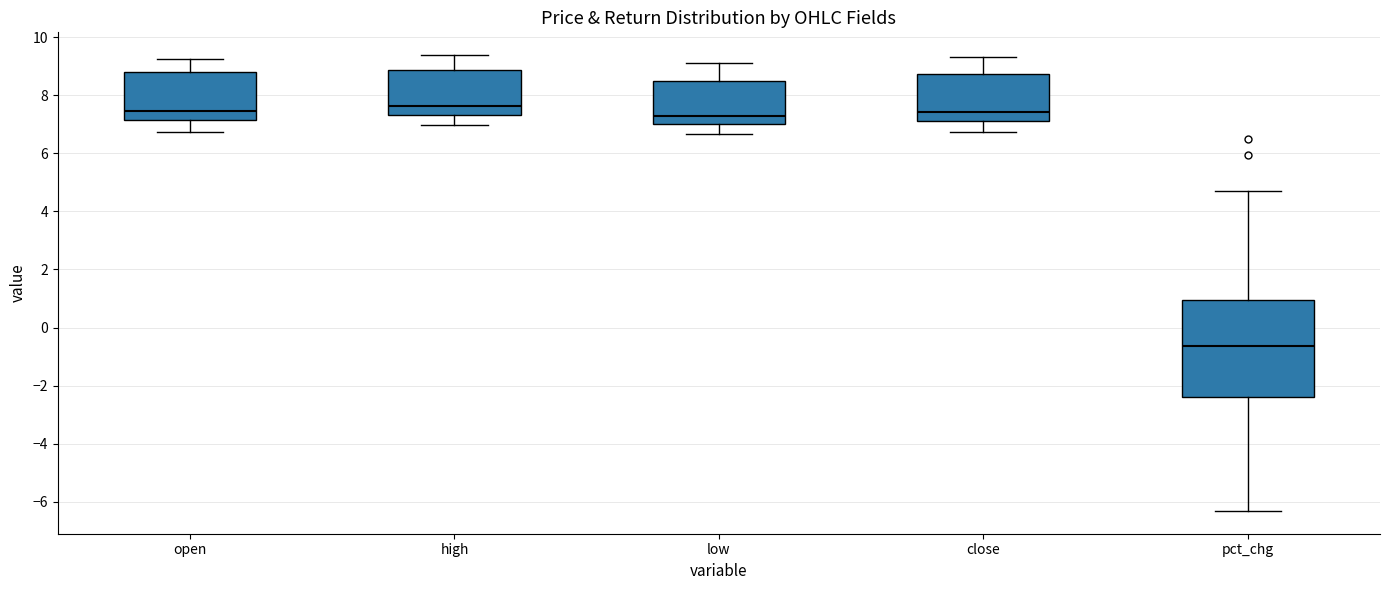

Which box's median line is the lowest?

pct_chg